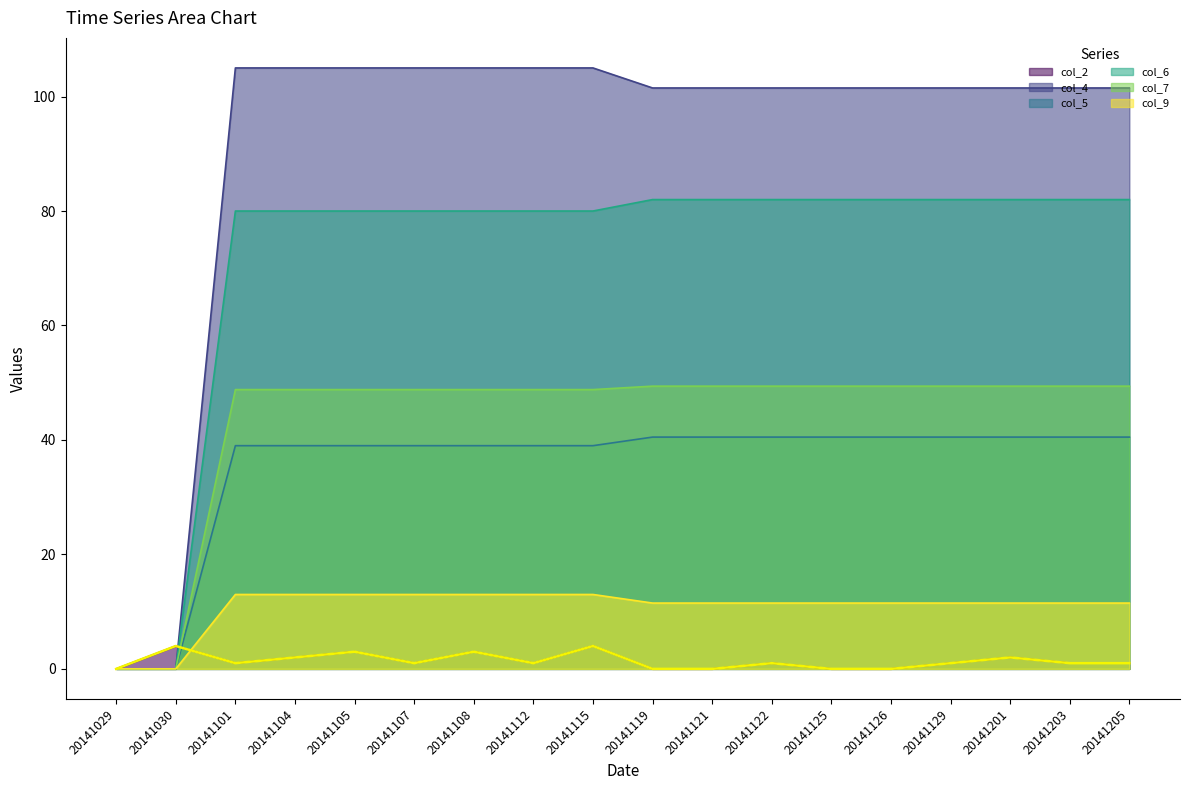

True or false: col_5 has a value of 62.6 at 20141112.

False